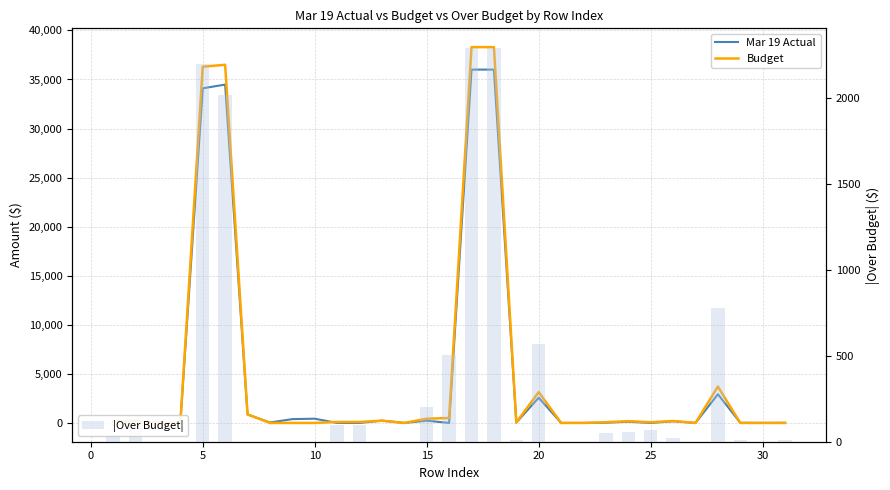

What is the sum of all Mar 19 Actual values?

149043.7